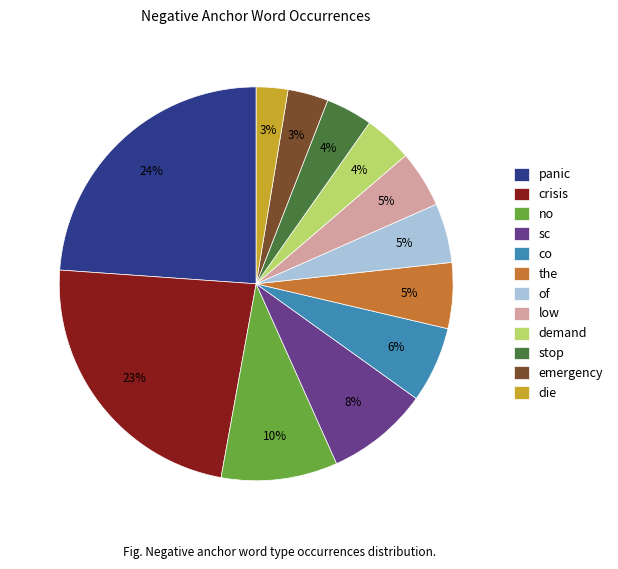

Is there a majority slice in this chart?

No